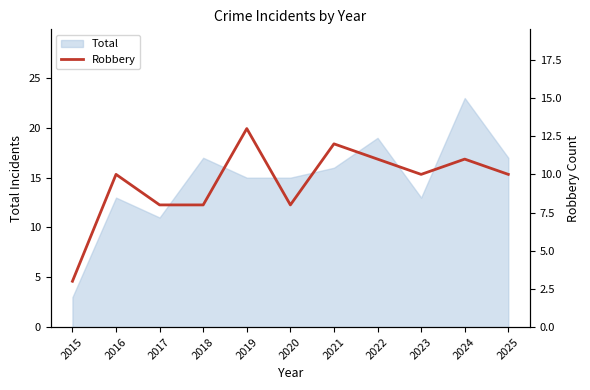

Reading left to right, extract all data points from this chart.

2015=3	2016=10	2017=8	2018=8	2019=13	2020=8	2021=12	2022=11	2023=10	2024=11	2025=10